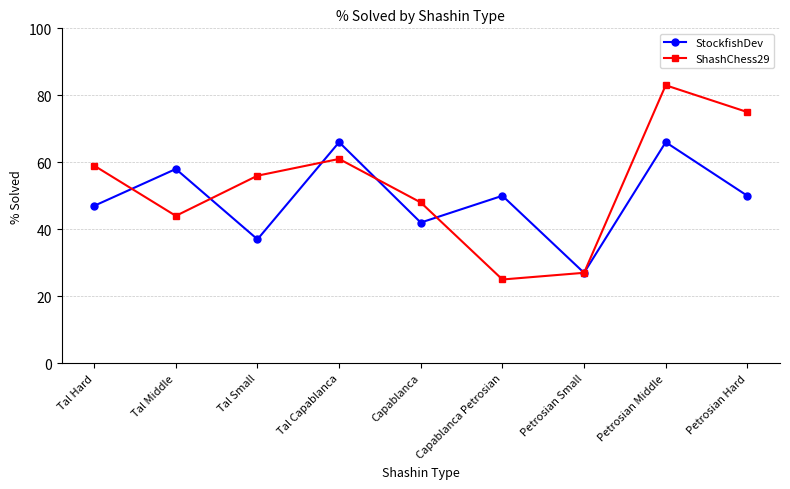

Does the chart have visible grid lines?

Yes